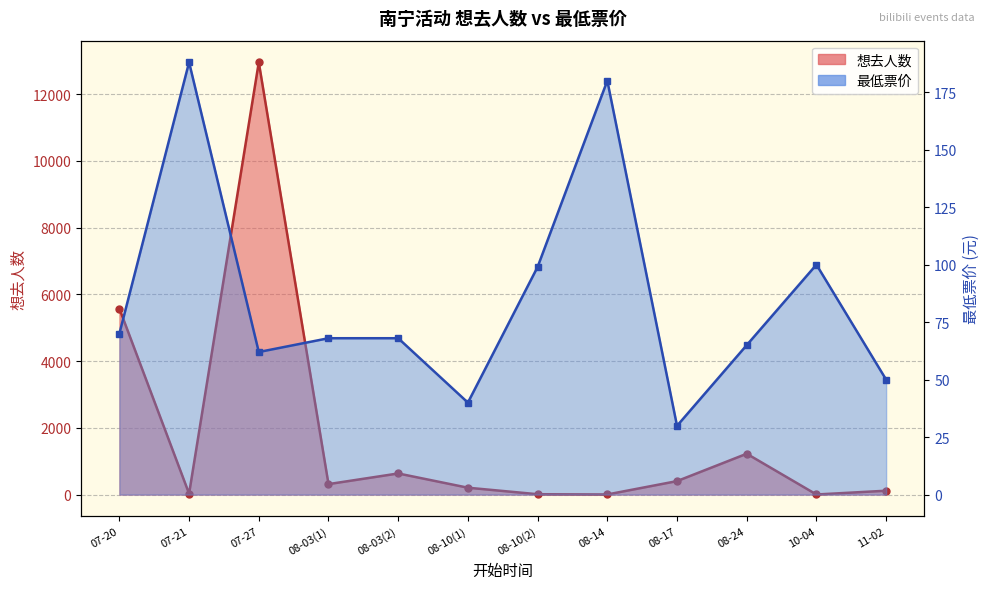

How many interior local valleys does the 想去人数 series have?

4